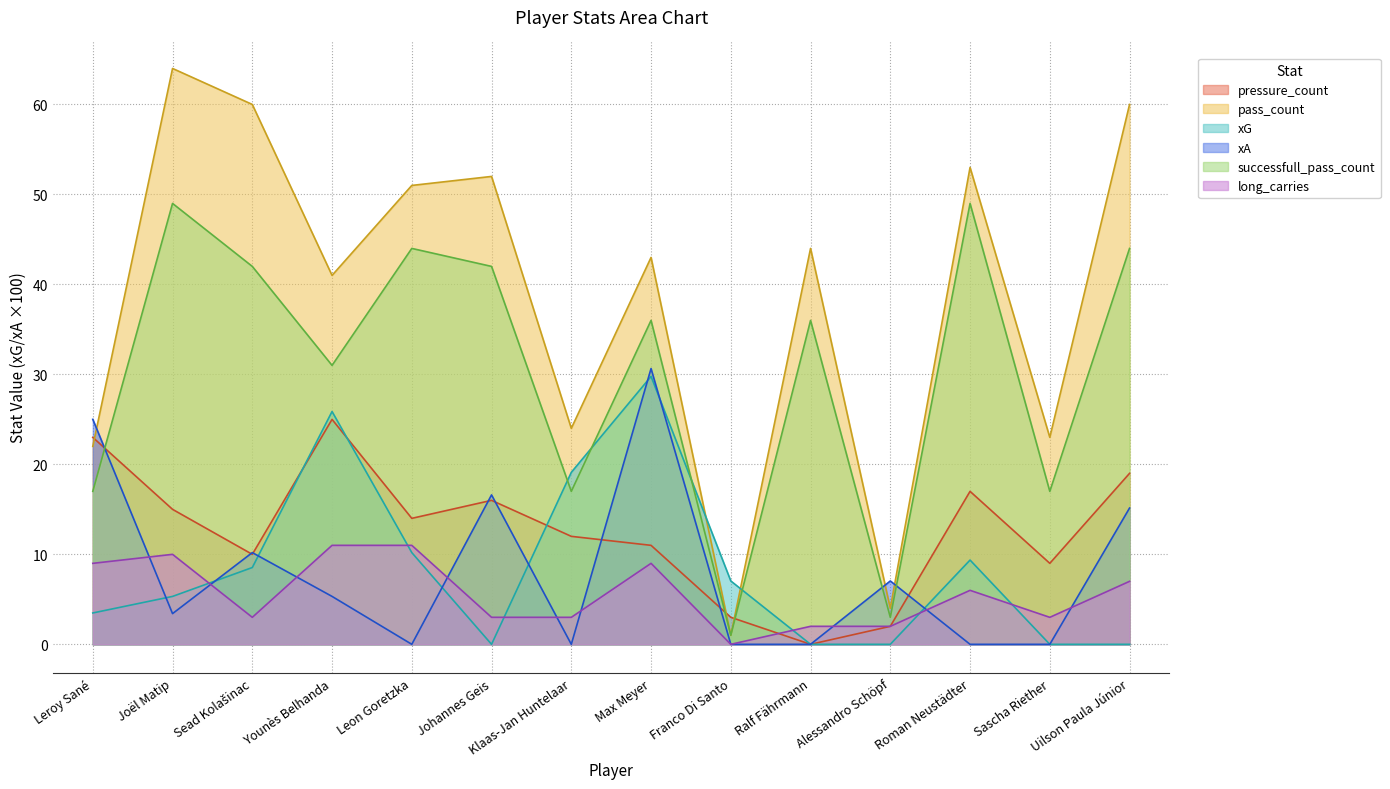

Which category has the lowest value in the pressure_count series?

Ralf Fährmann